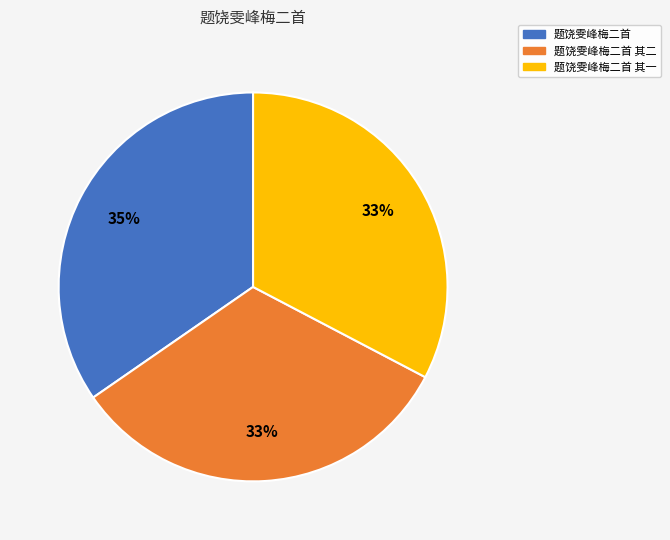

True or false: 题饶雯峰梅二首 其一 accounts for 21% of the total.

False